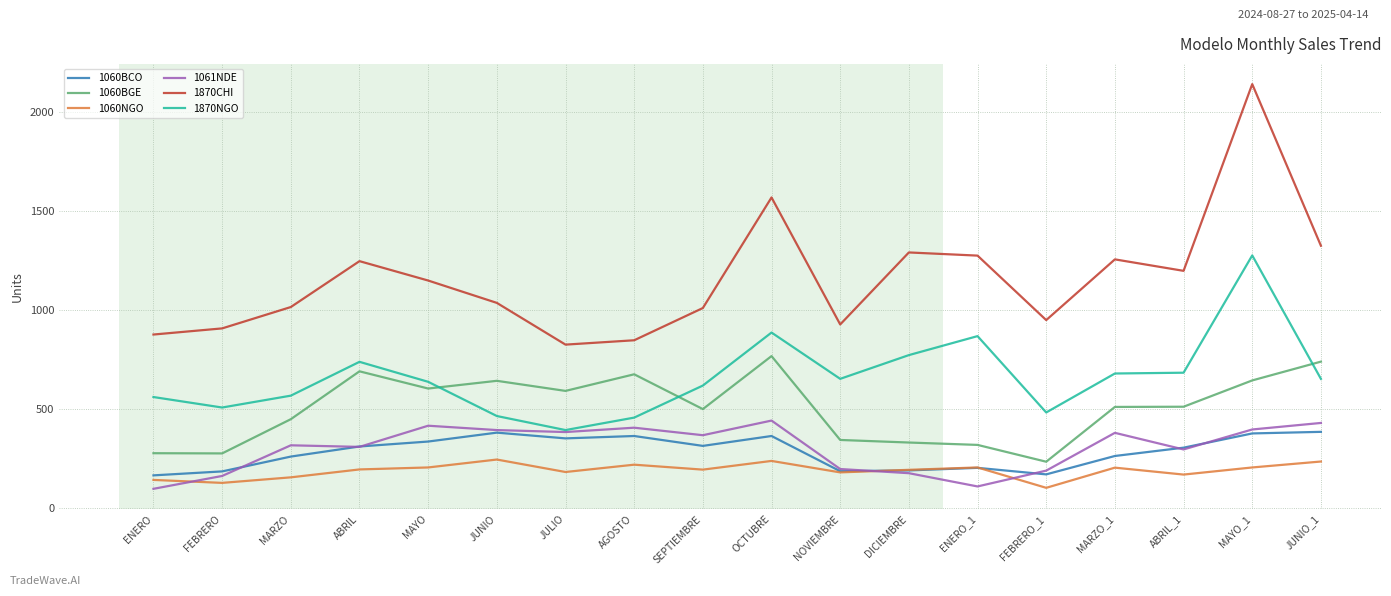

Is the value of 1061NDE at AGOSTO greater than the value of 1060BGE at NOVIEMBRE?

Yes